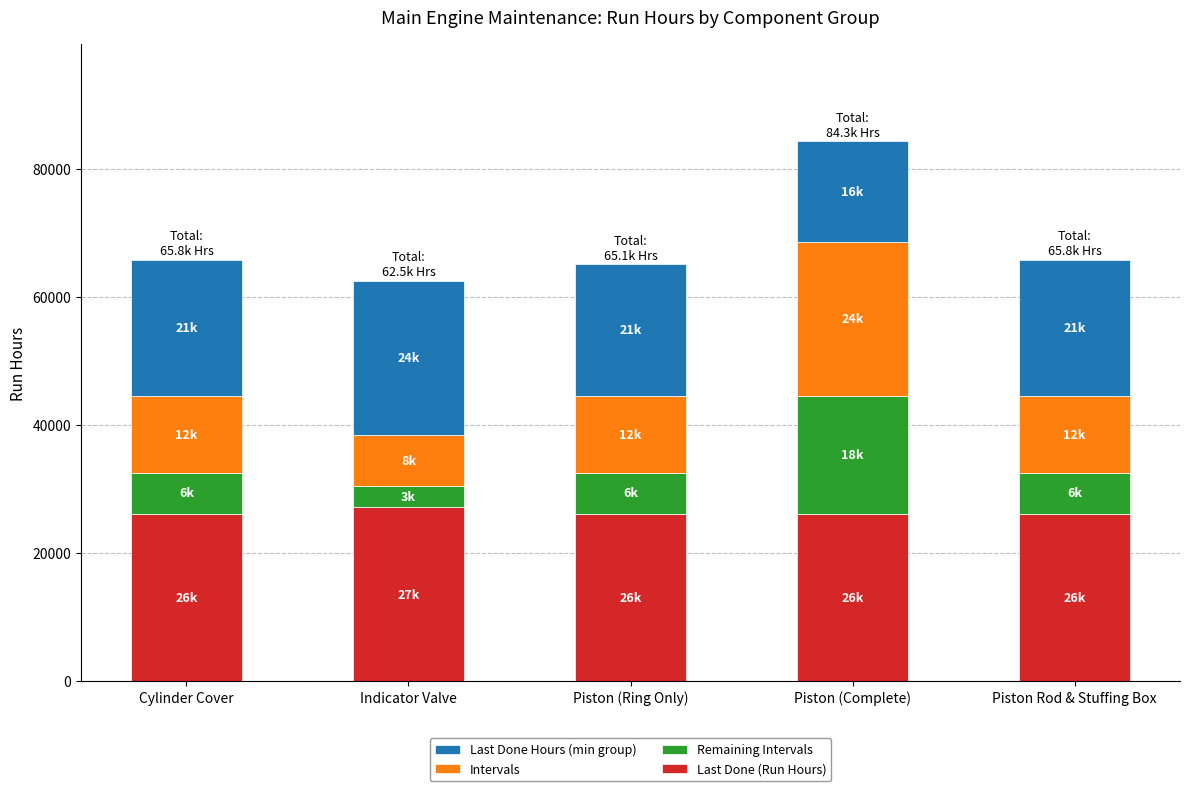

How many bars are there in total?

5